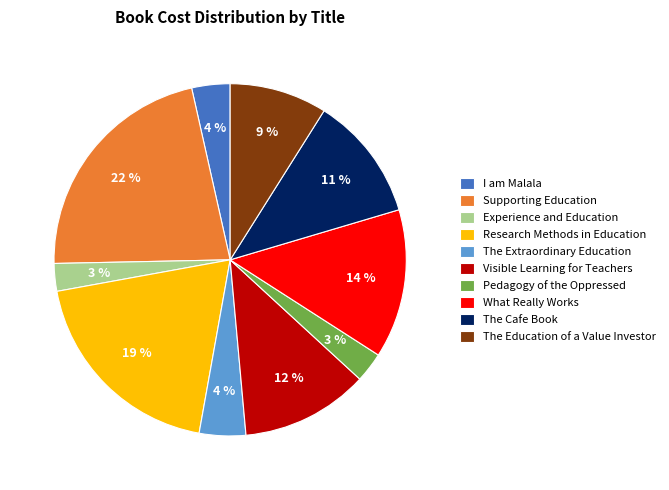

To the nearest percent, what is the difference between the Experience and Education and The Education of a Value Investor slice percentages?

6%